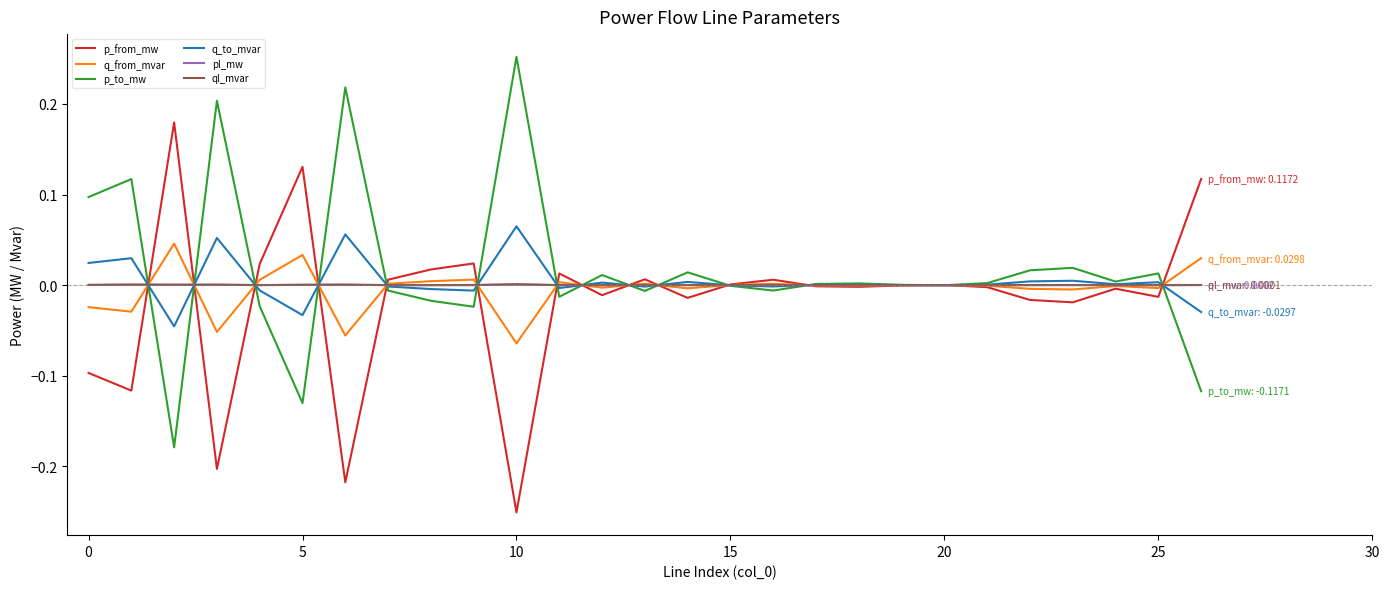

What are all the series names shown in the legend?

p_from_mw, q_from_mvar, p_to_mw, q_to_mvar, pl_mw, ql_mvar